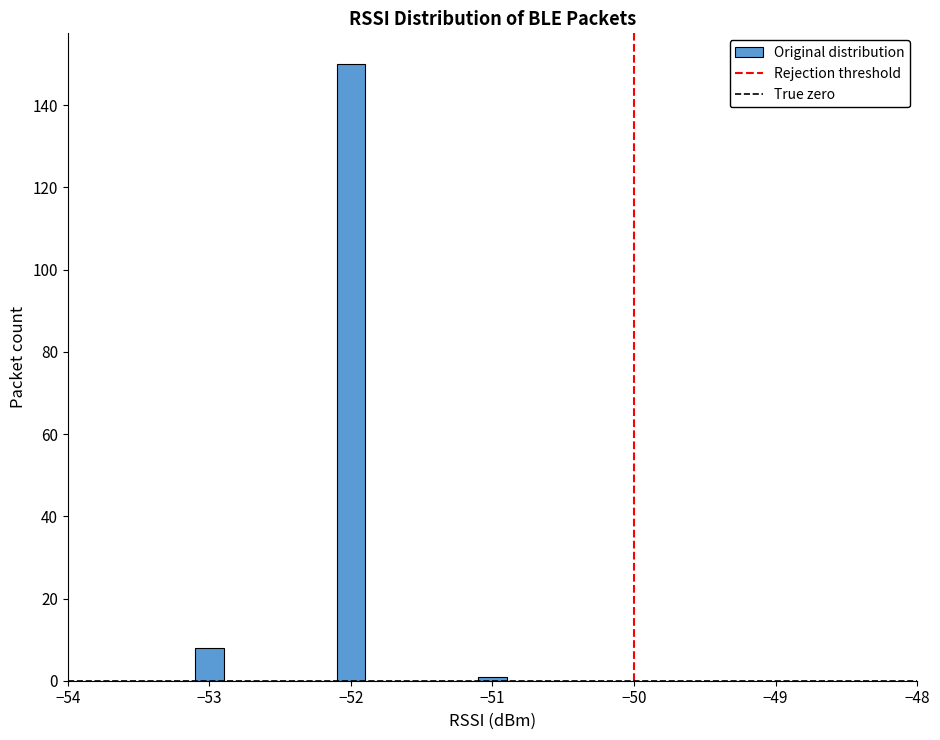

Read against the x-axis, roughly where is the centre of the tallest bar?

-52.0